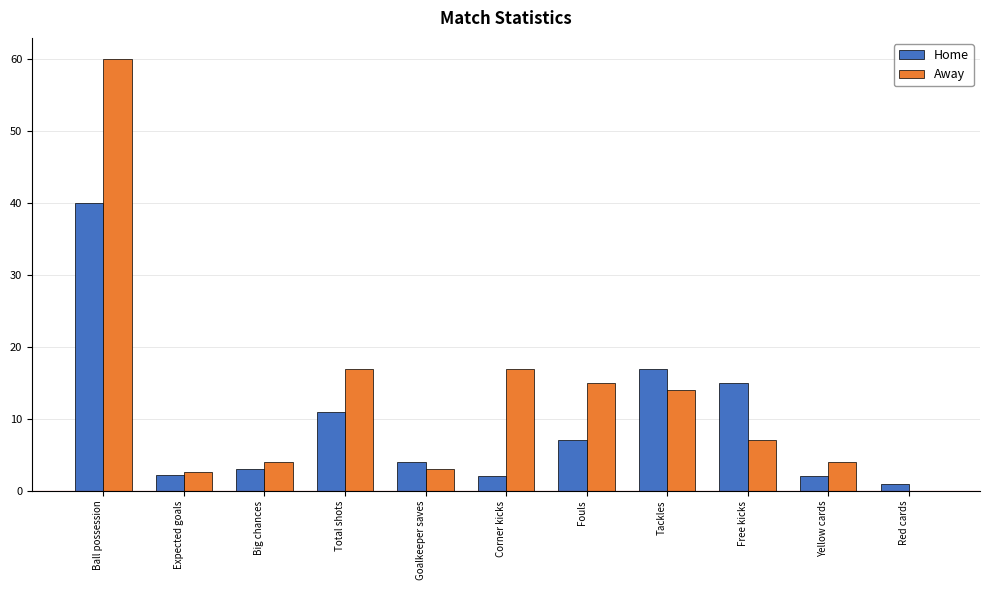

At which label does Away reach its peak?

Ball possession